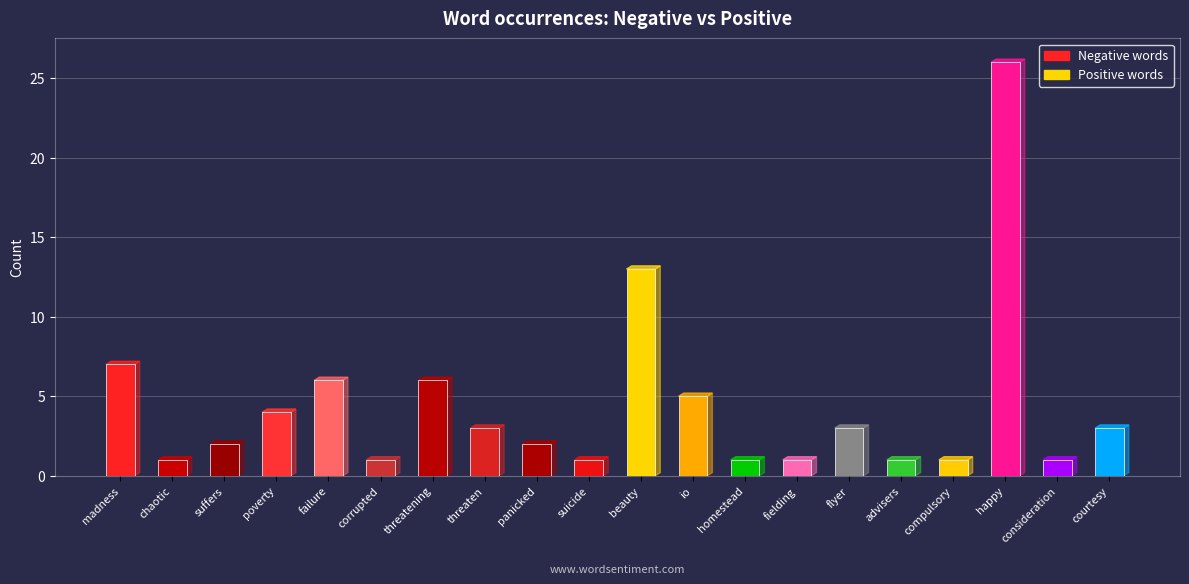

Count the total occurences (neg) values in the range 1 to 6.

9